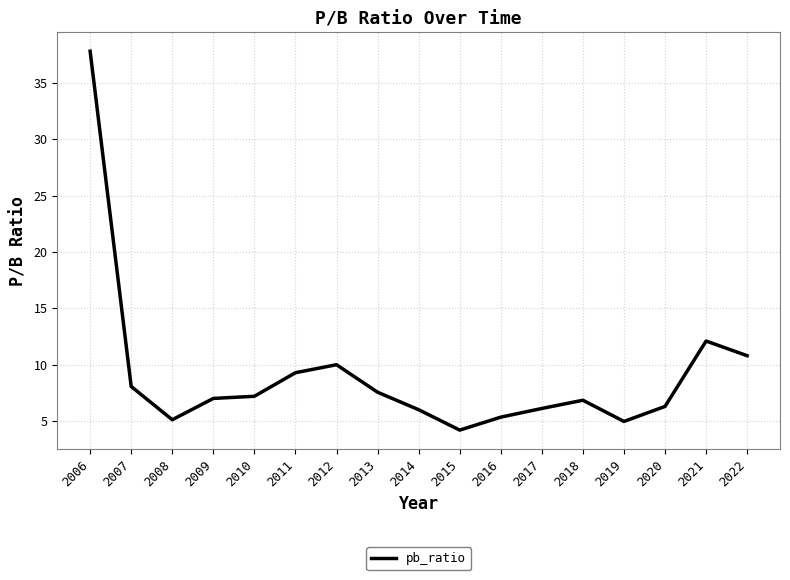

What is the difference between the values at 2011 and 2007?

1.2